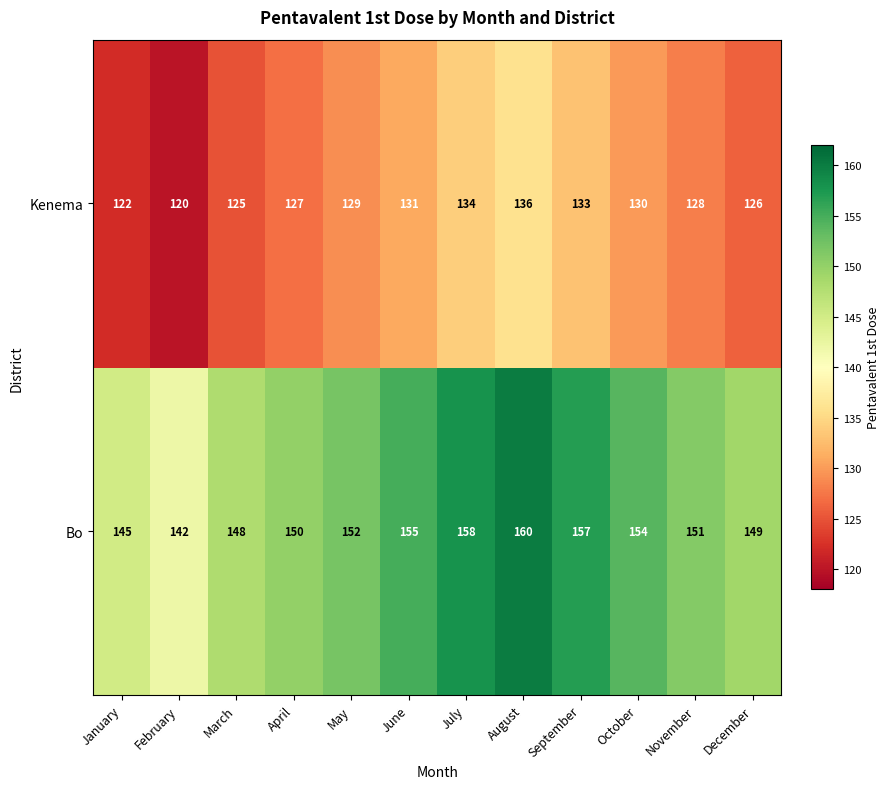

True or false: Kenema has a value of 125 at March.

True